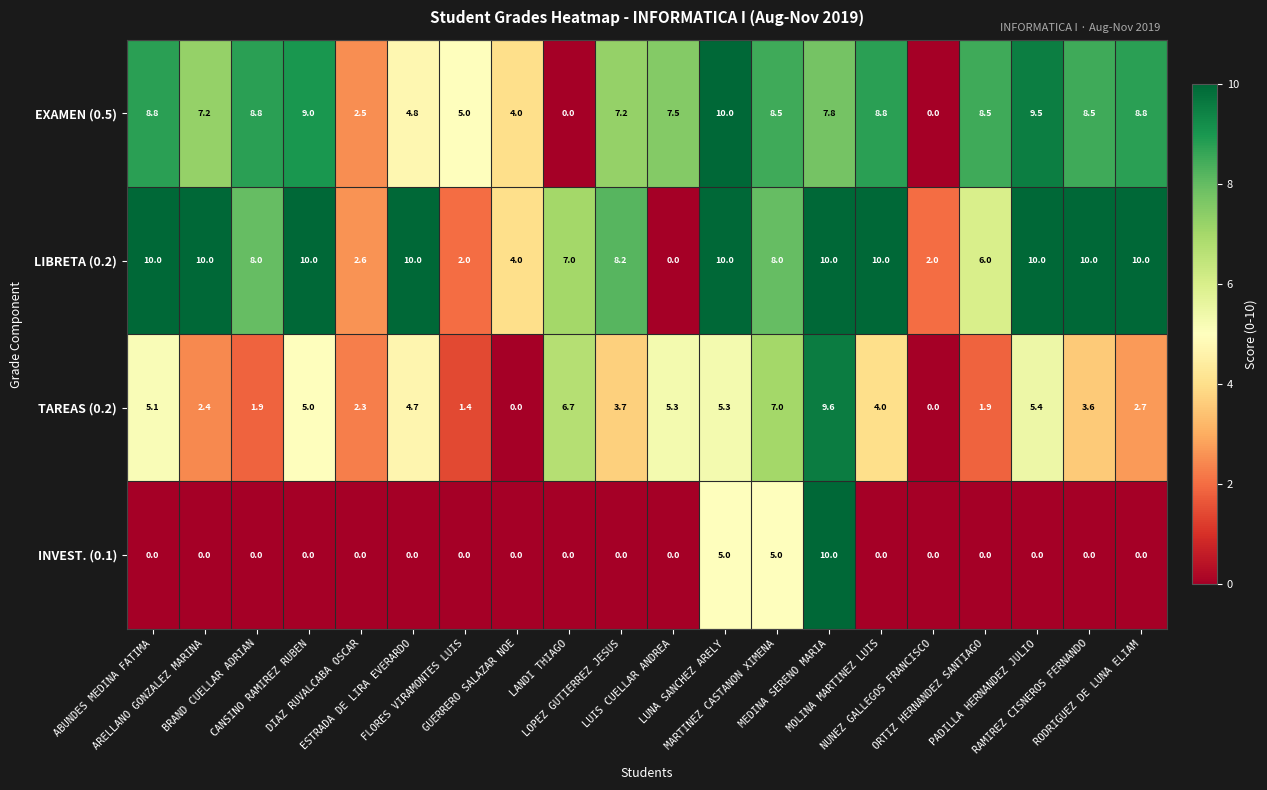

Which series has the largest total across all categories?

LIBRETA (0.2)